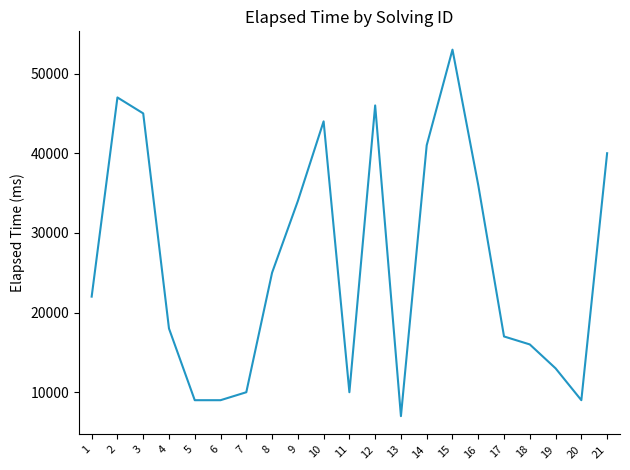

True or false: the data has more than 0 interior local peaks.

True